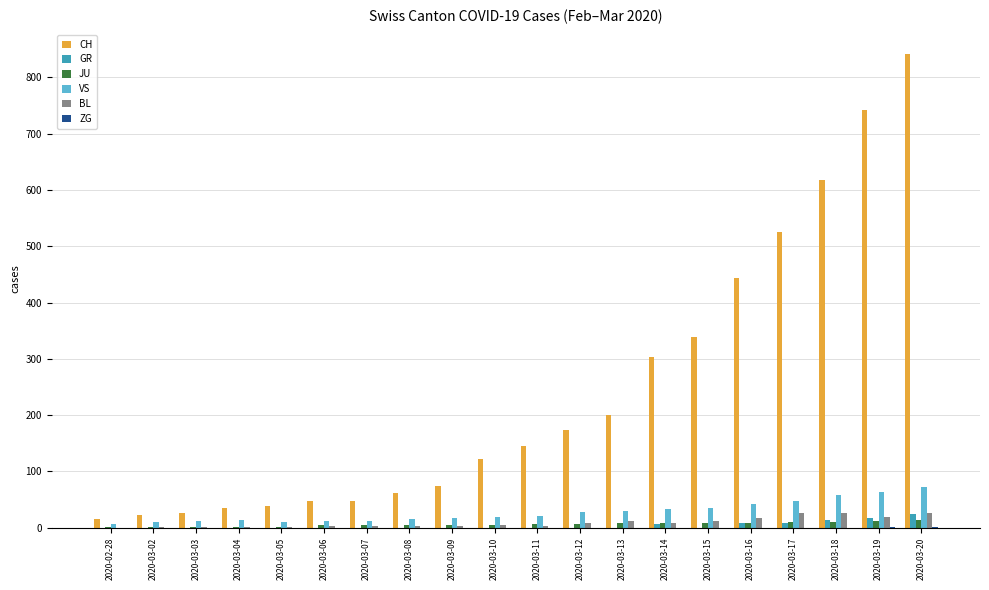

Where is CH nearest to the value 429?

2020-03-16